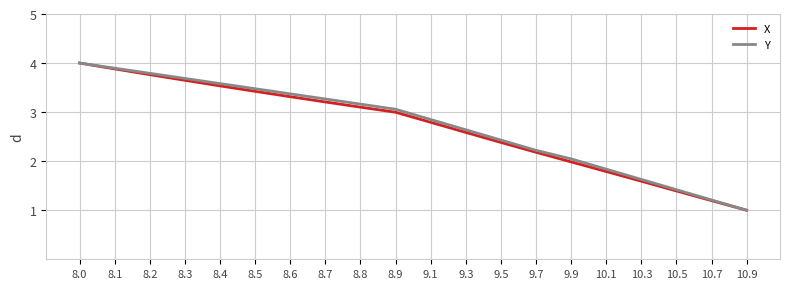

What is the total value across all series at 9.1?

5.6